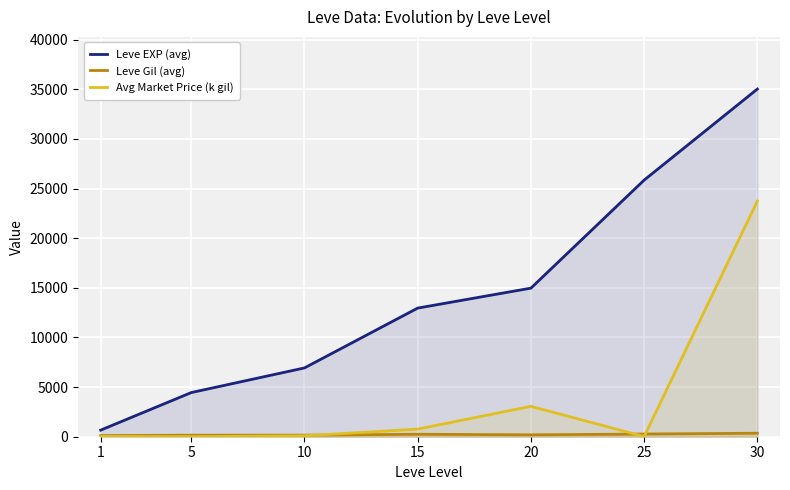

Reading left to right, list all the values displayed in this chart.

Leve EXP (avg): 663.0	4448.0	6932.0	12960.0	14970.0	25855.0	35030.0
Leve Gil (avg): 112.0	152.0	157.0	248.0	189.0	270.0	352.0
Avg Market Price (k gil): 22.7	5.3	91.6	769.8	3060.3	17.7	23740.2